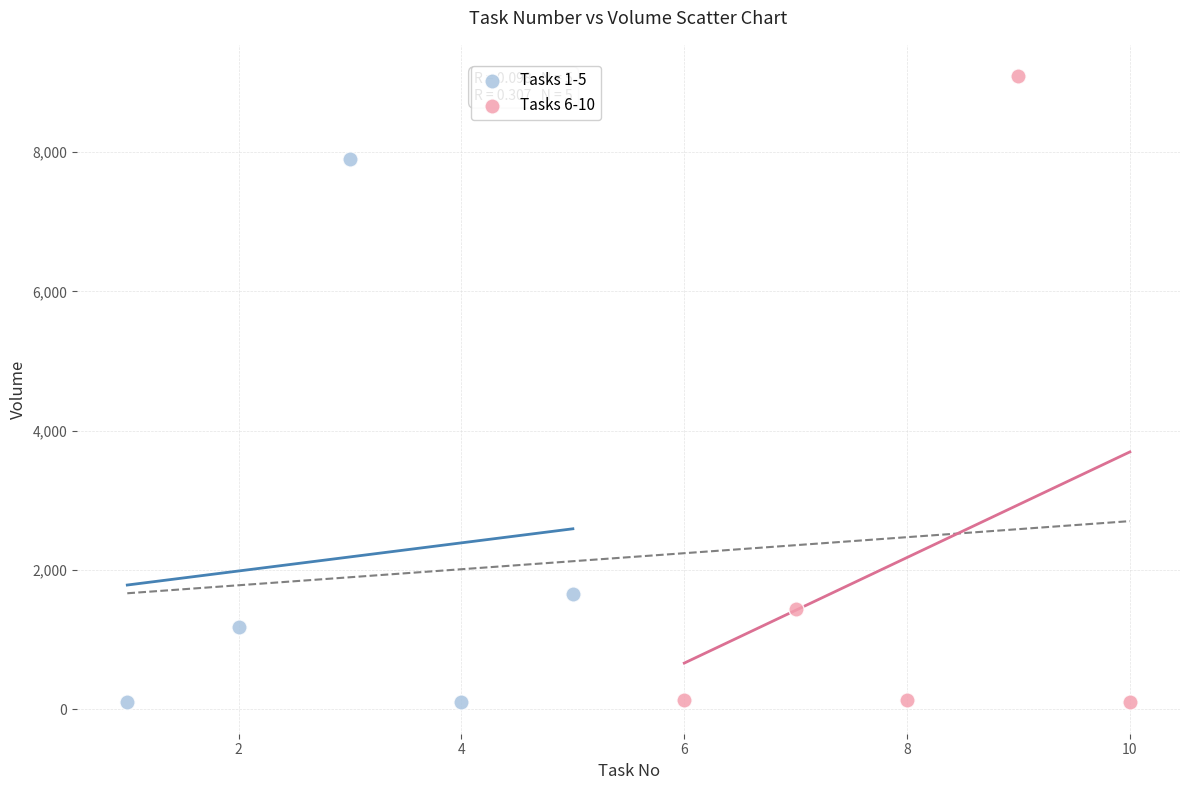

Which series has the widest spread of Y values?

Tasks 6-10